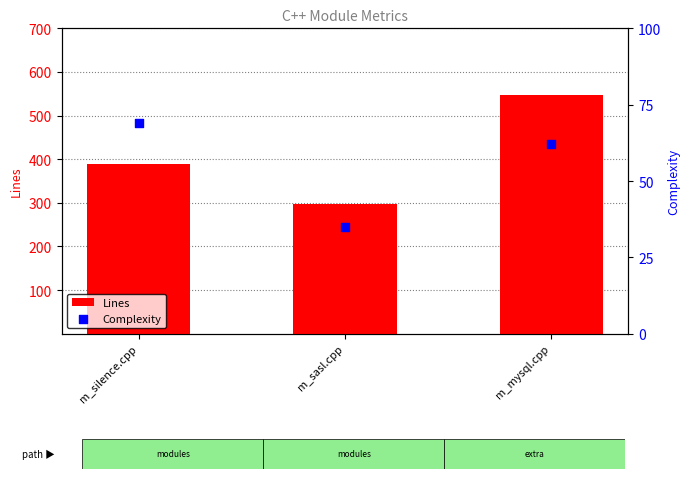

Which series has the largest total across all categories?

Lines